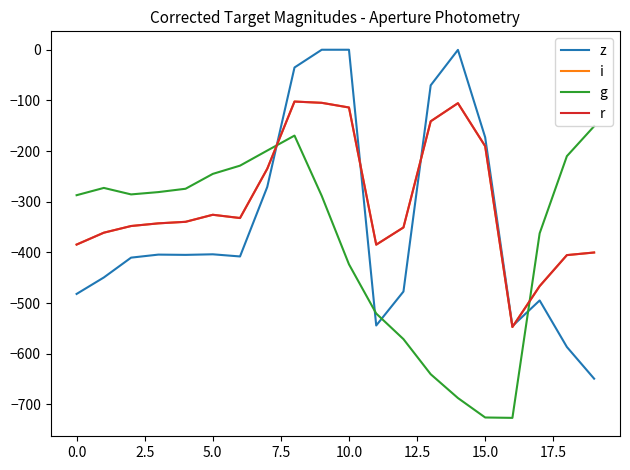

What is the smallest value displayed?

-726.6